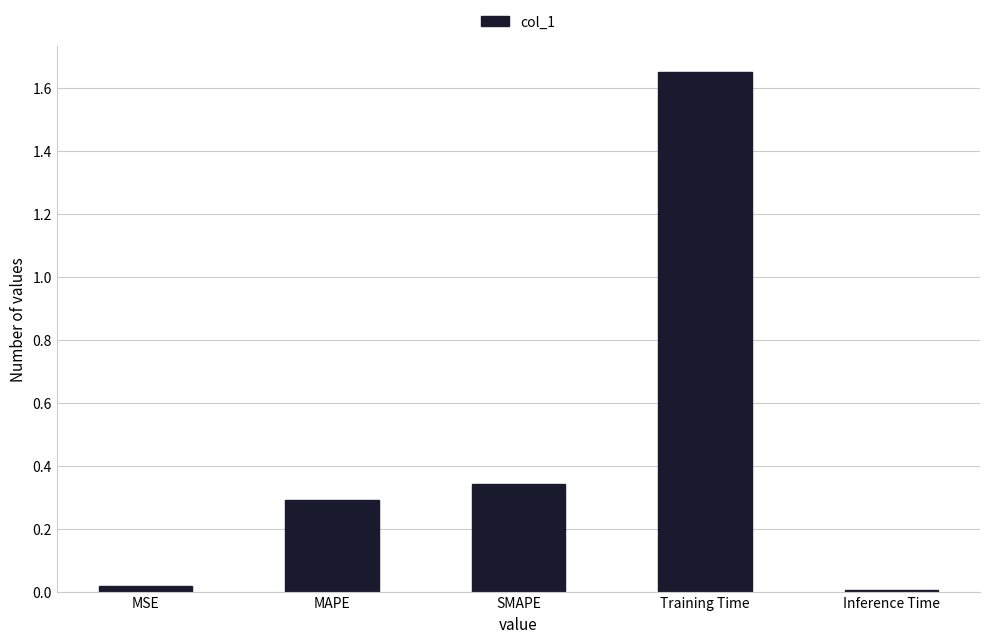

What is the label of the 5th bar from the right?

MSE